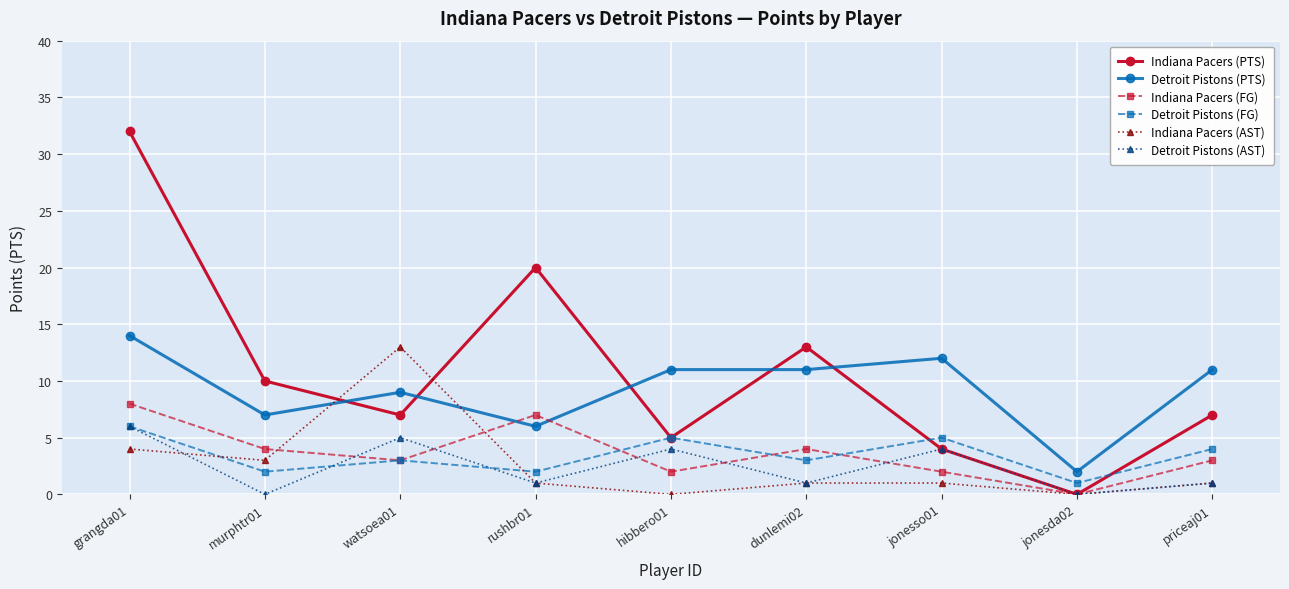

Does the chart have visible grid lines?

Yes